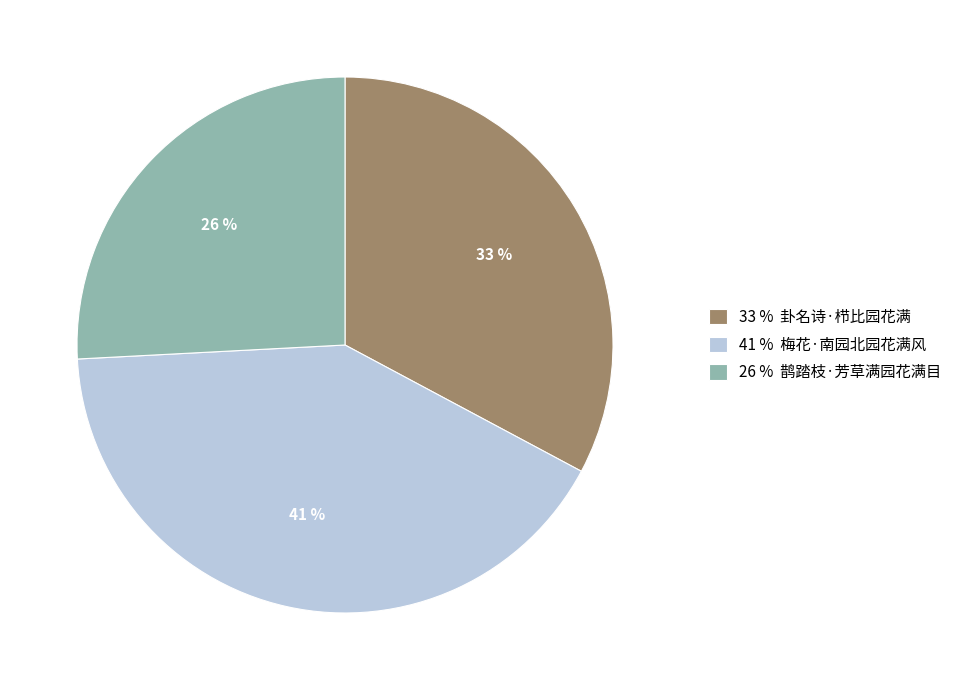

To the nearest percent, what is the average slice percentage?

33%